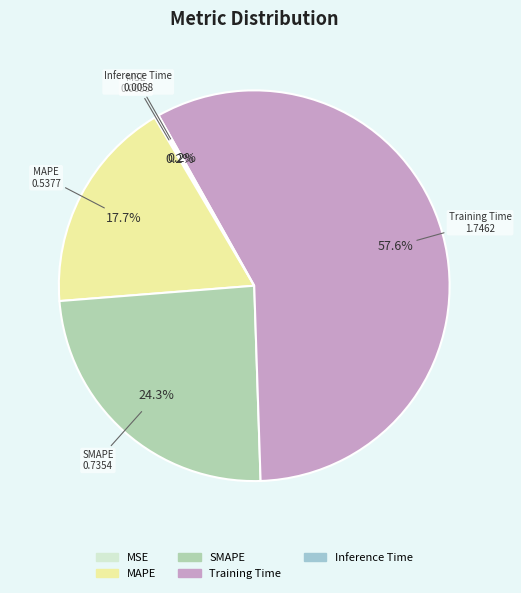

Which slice is the largest?

Training Time